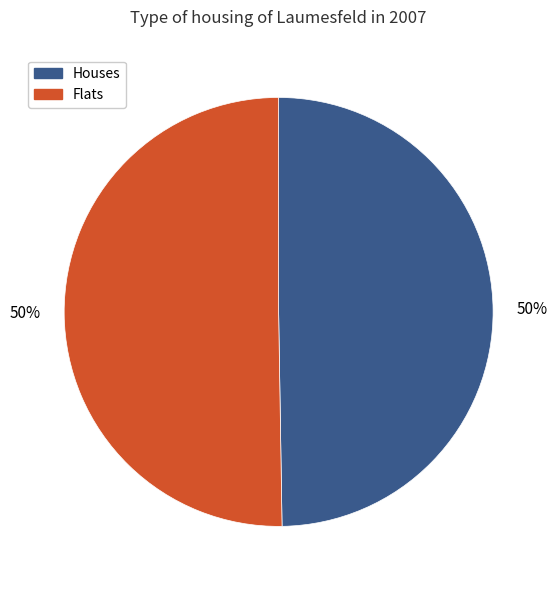

The Flats slice represents 56% of the pie. True or false?

False